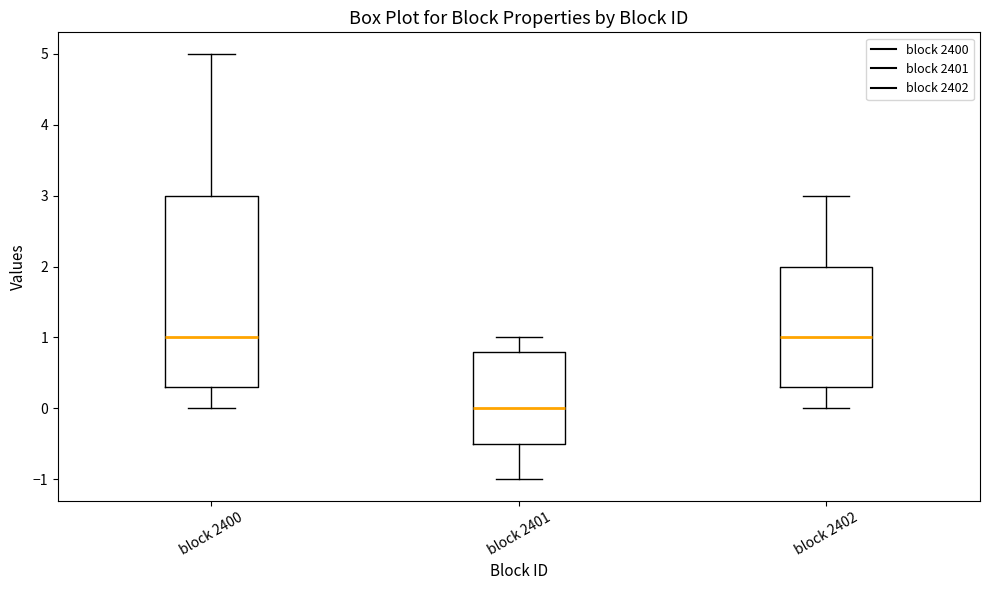

Which box is the tallest, from its lower edge to its upper edge?

block 2400